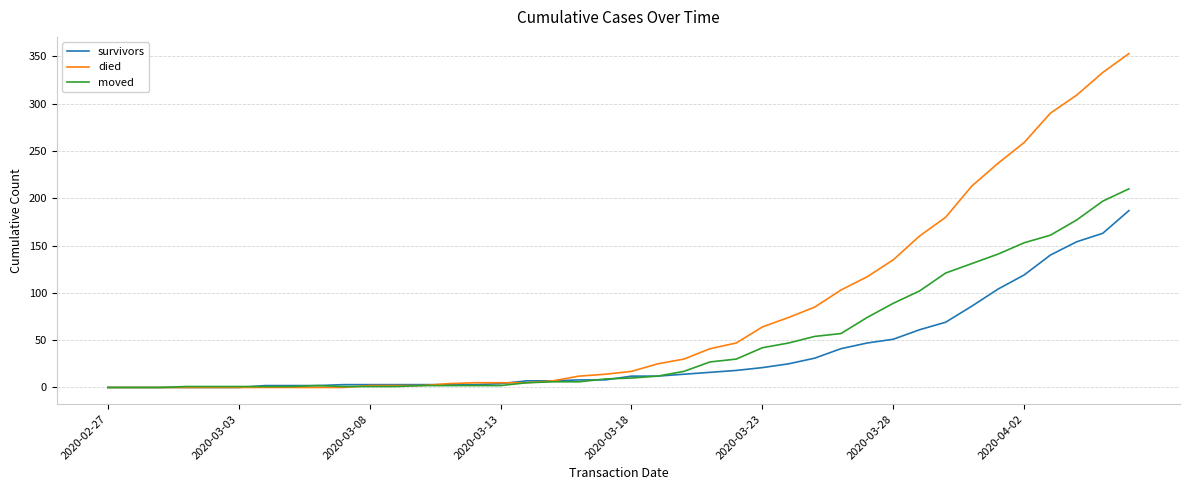

Rank the series by their maximum value, from lowest to highest.

survivors, moved, died